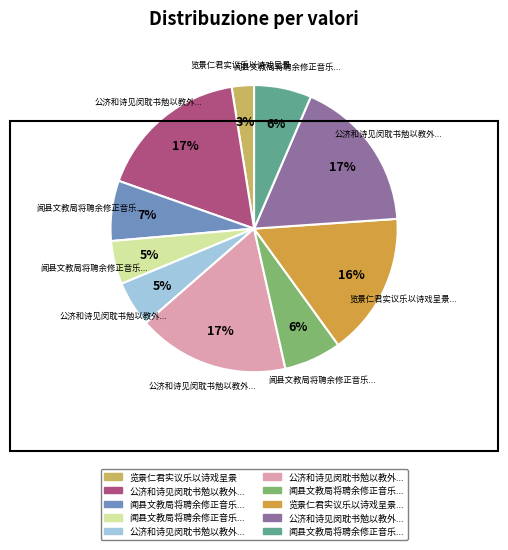

Is there any slice that represents more than half of the pie?

No